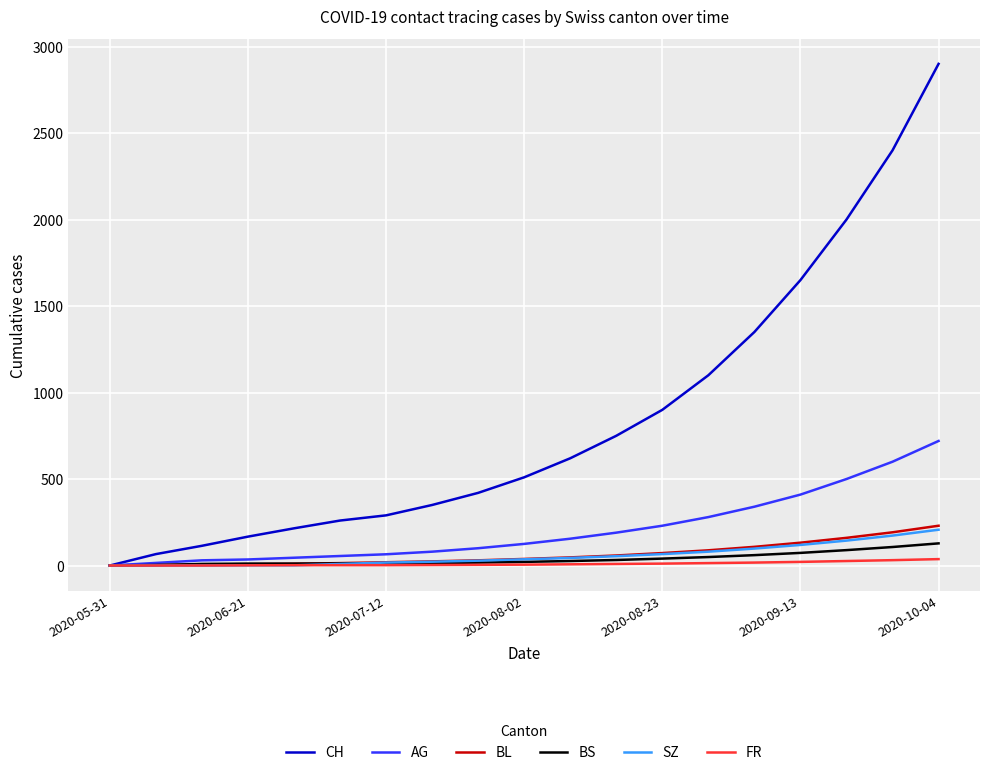

Which series has the largest range (max minus min)?

CH